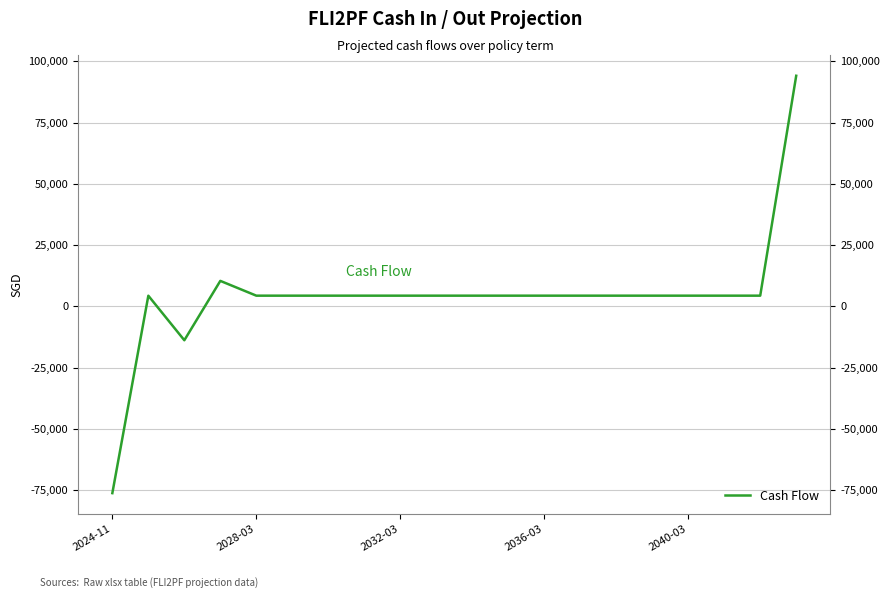

How many interior local peaks (higher than both neighbors) does the data have?

2